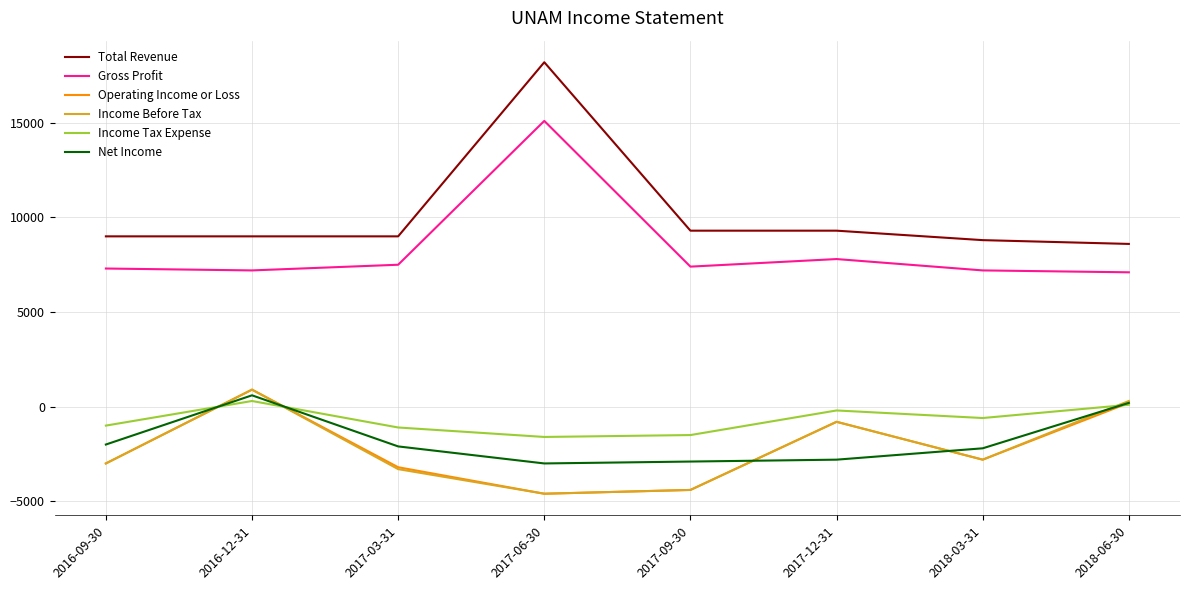

True or false: Gross Profit and Total Revenue intersect in this chart.

False